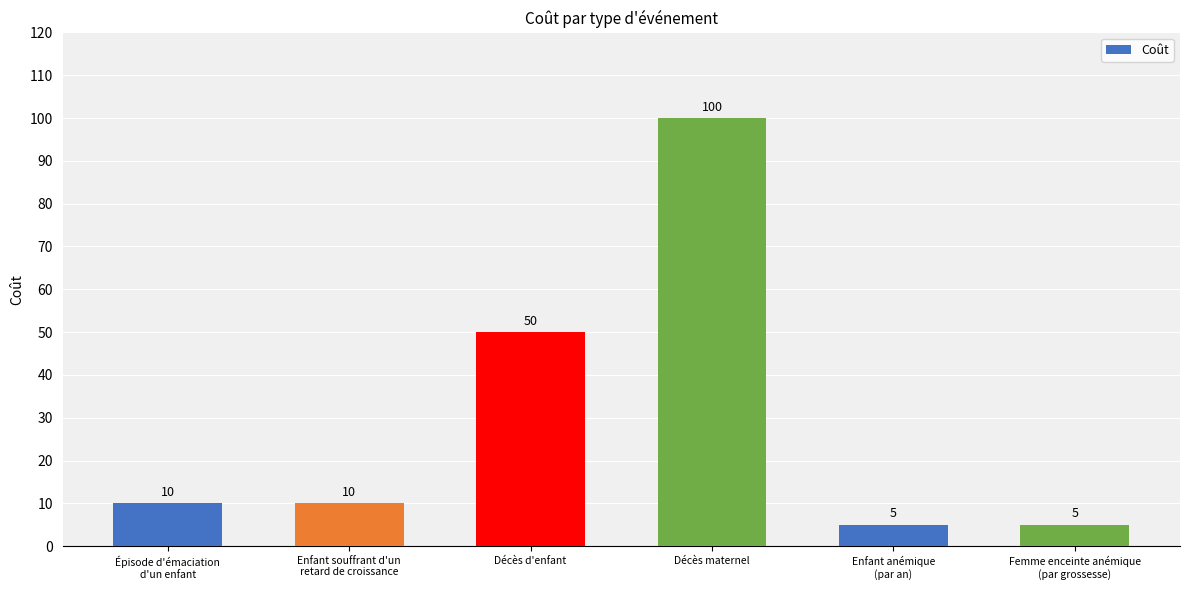

Are the bars grouped side by side (vs. stacked)?

No